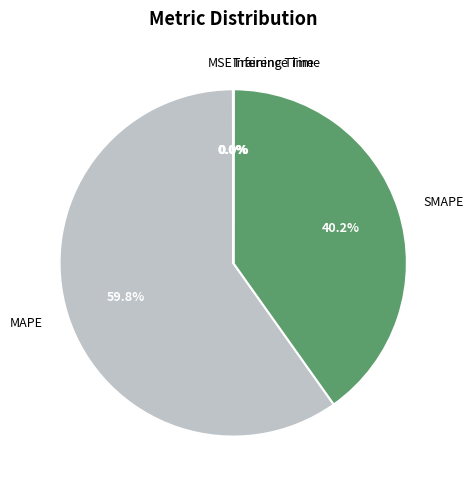

The SMAPE slice represents 46% of the pie. True or false?

False